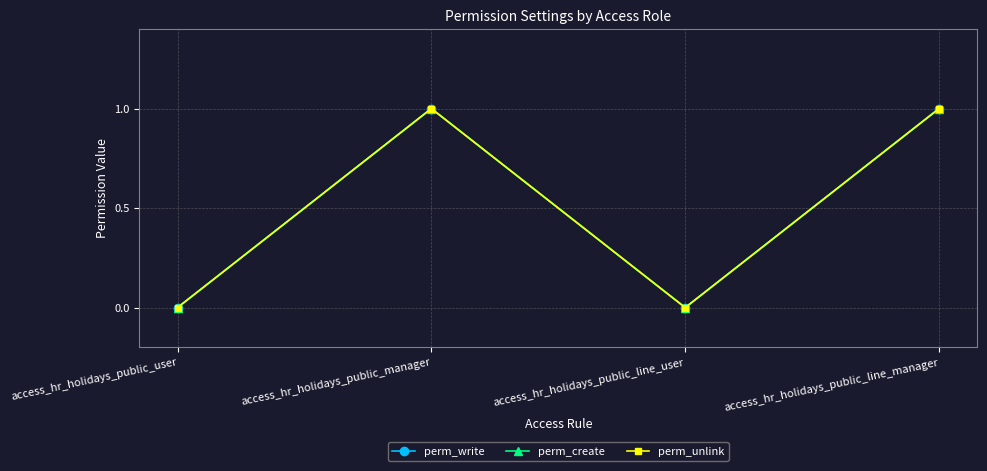

Which label corresponds to the largest value in the chart?

access_hr_holidays_public_manager